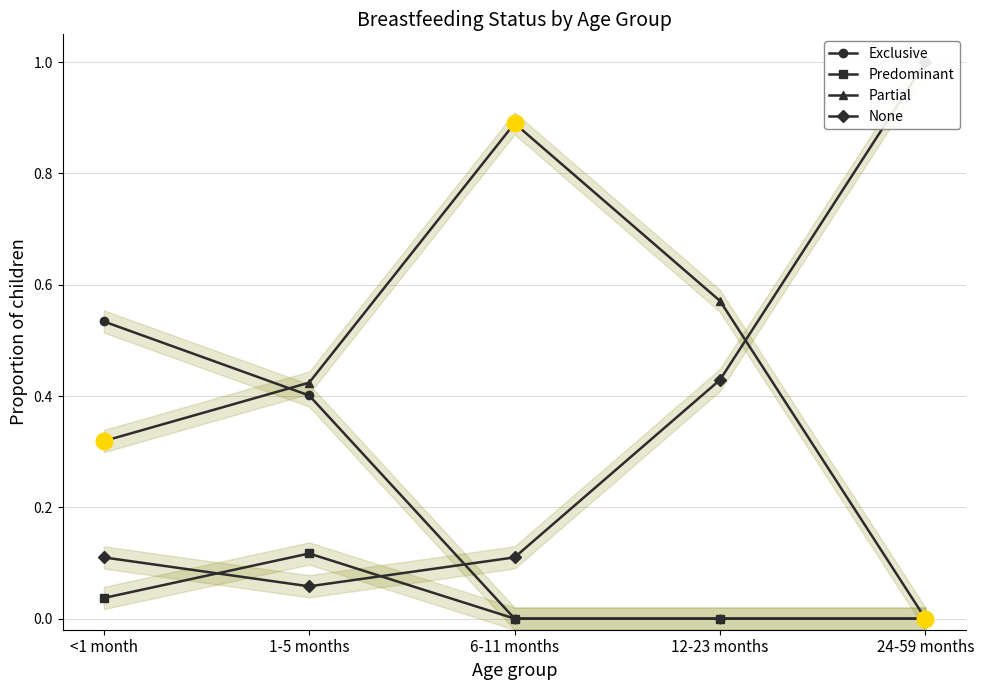

Does the chart have visible grid lines?

Yes